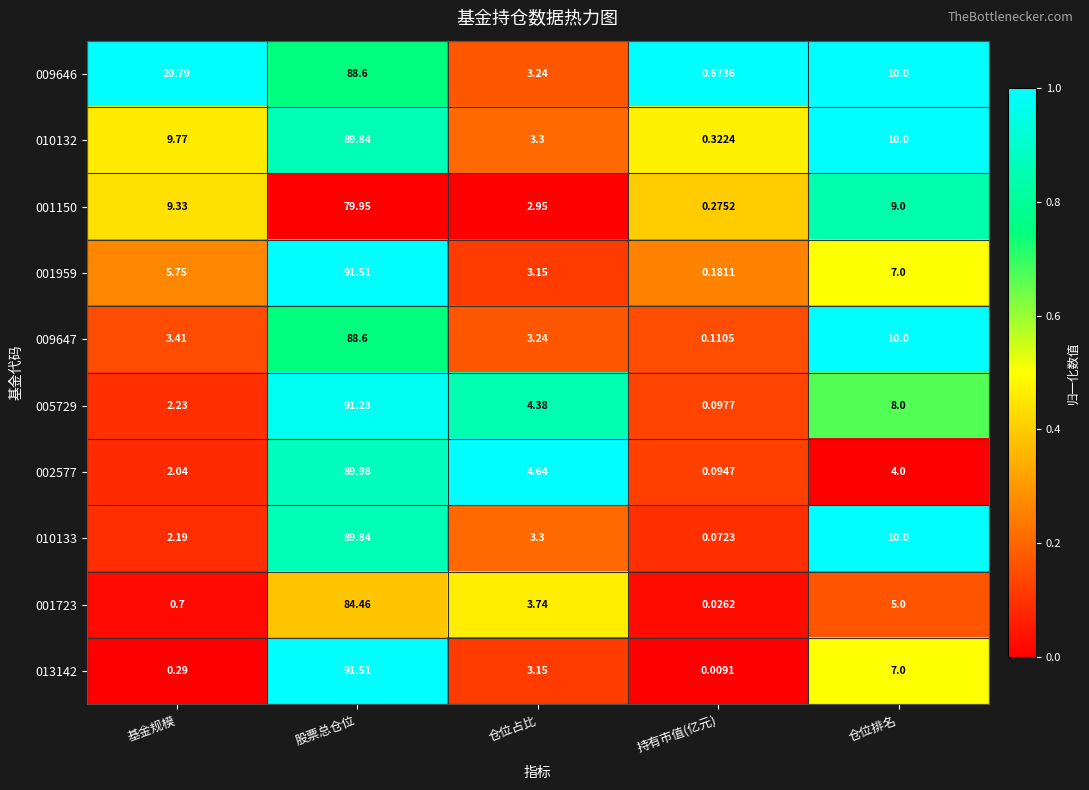

At how many categories does at least one series exceed 0?

5